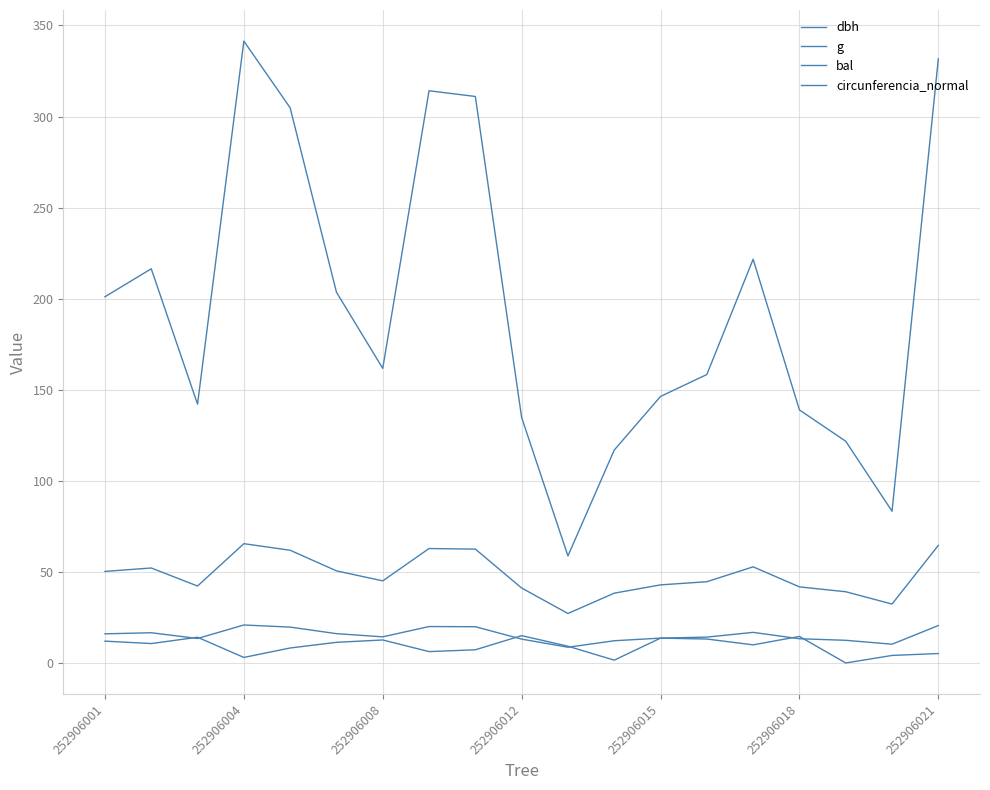

How many lines are shown in the chart?

4